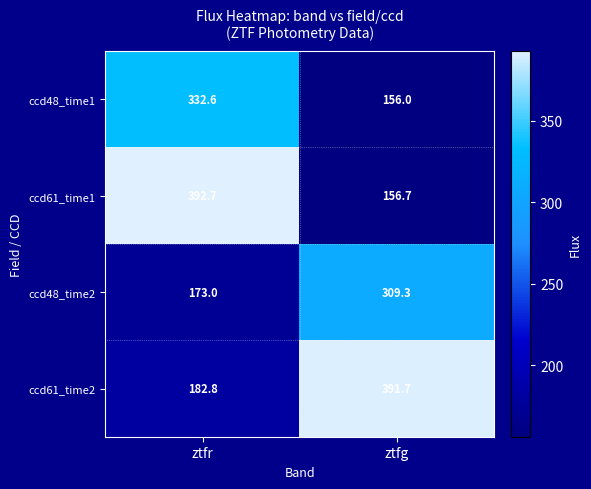

Reading left to right, transcribe all the data shown in this chart.

ccd48_time1: 332.6	156.0
ccd61_time1: 392.7	156.7
ccd48_time2: 173.0	309.3
ccd61_time2: 182.8	391.7